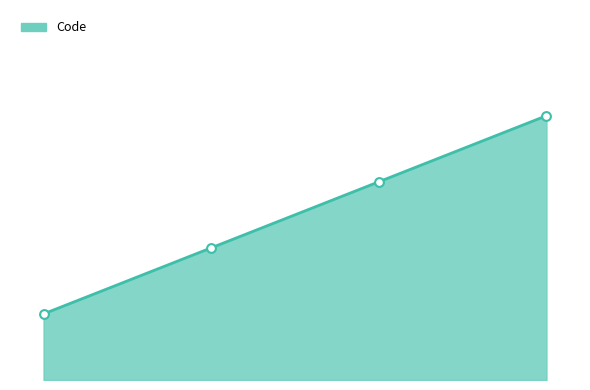

Is this an area chart (filled region under the line)?

Yes